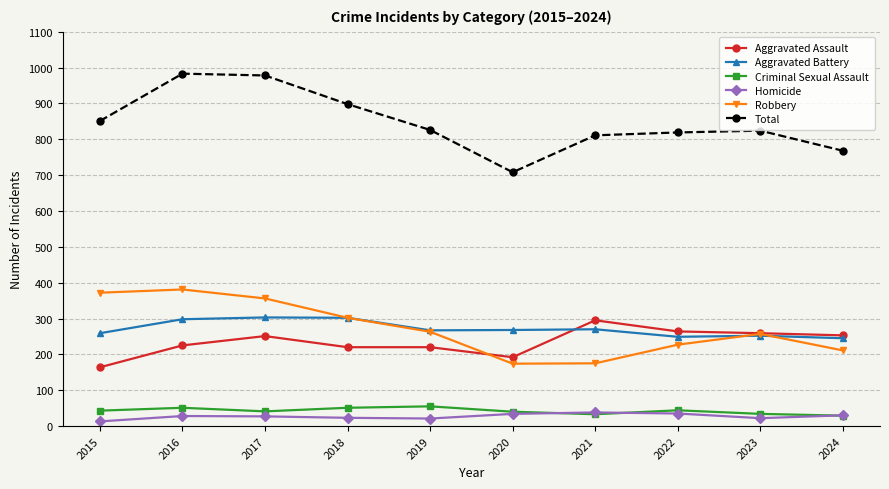

What is the minimum value for Aggravated Assault?

164